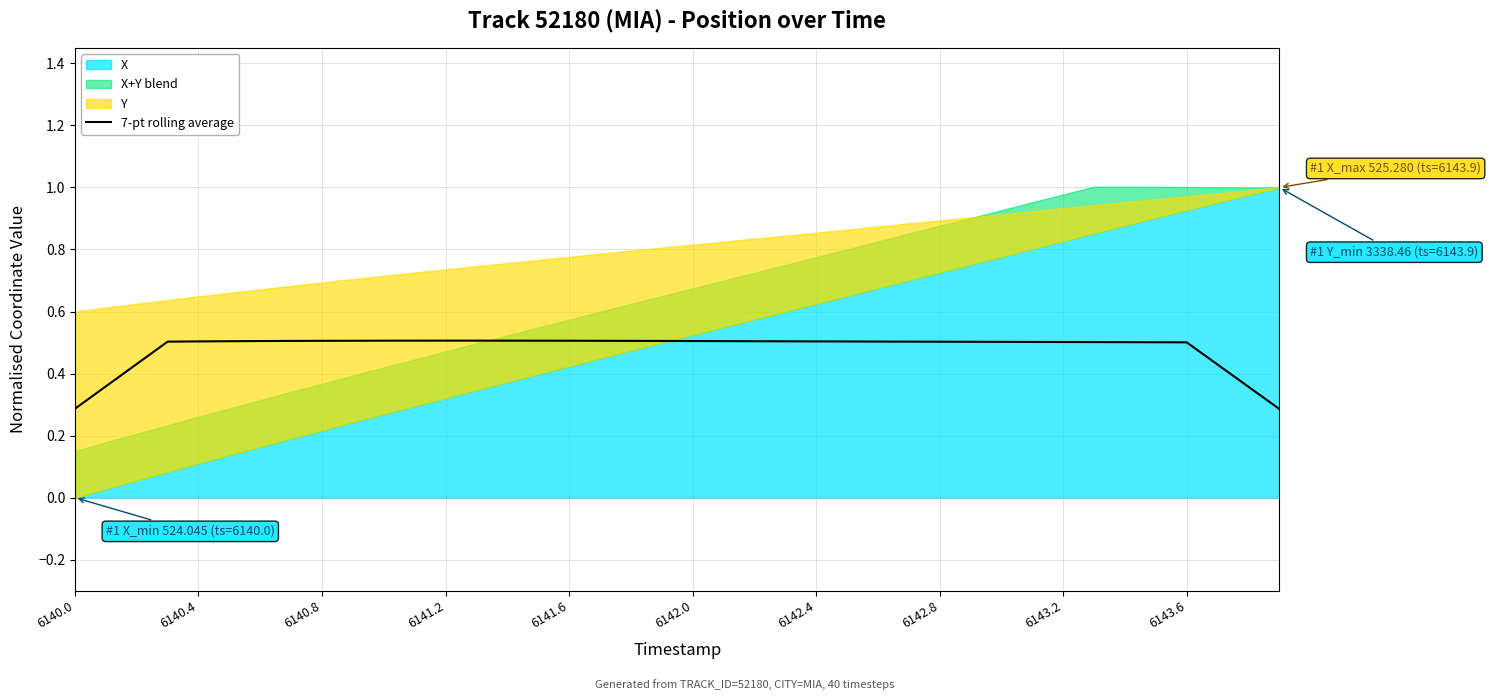

What is the lowest value of the 7-pt rolling average series?

0.3